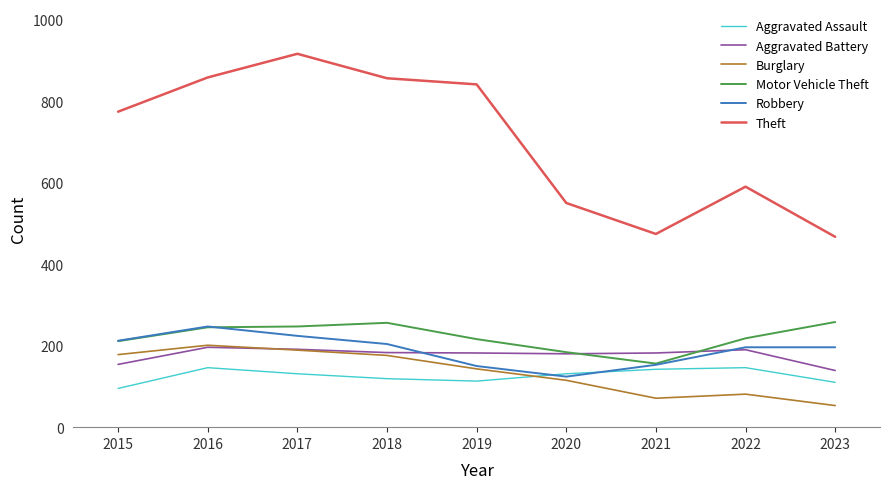

How many categories are shown in the chart?

9